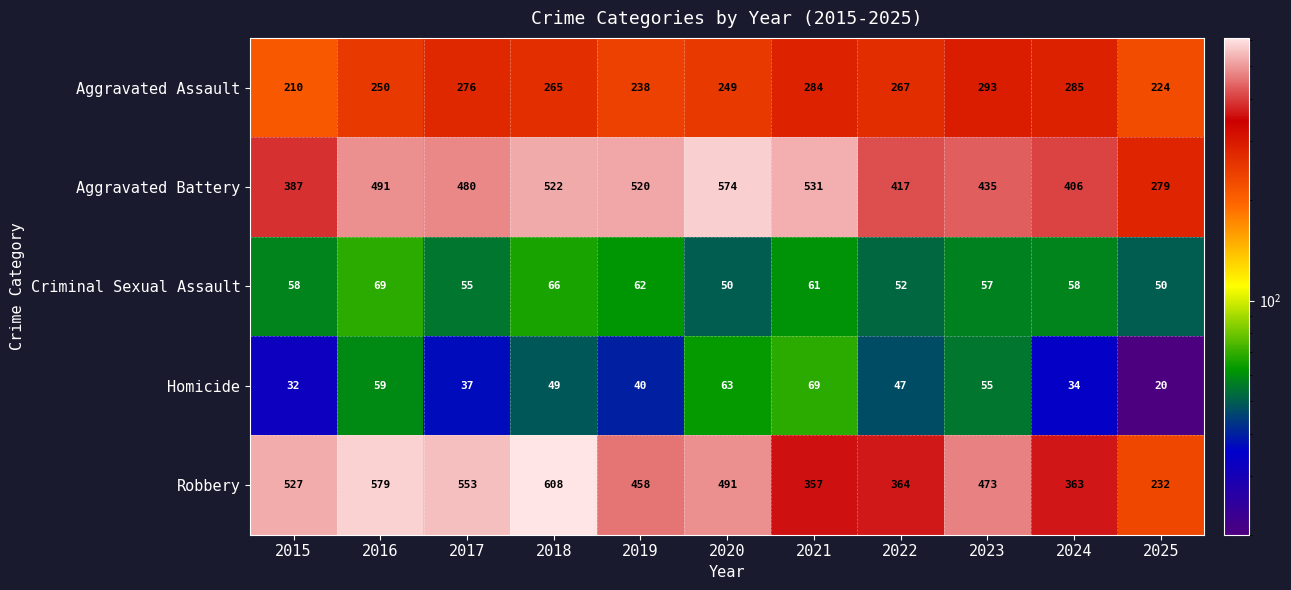

What is the total value across all series at 2018?

1510